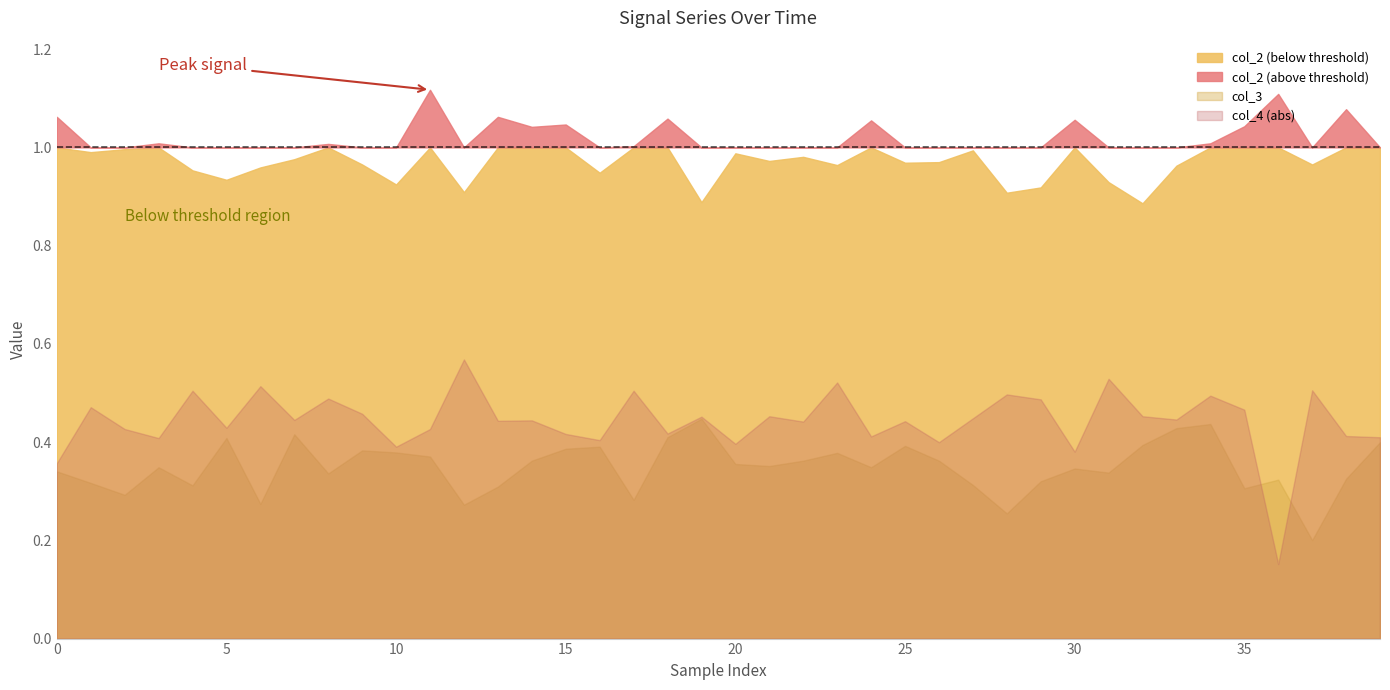

Does the chart display data point markers on the line(s)?

No